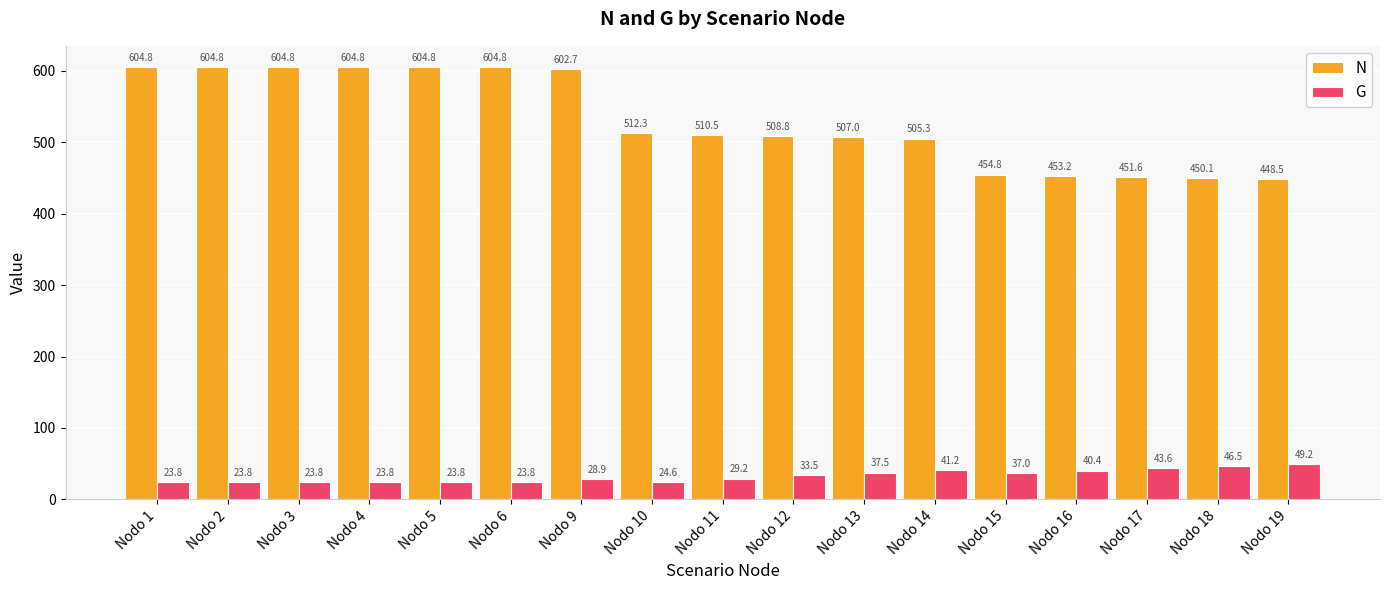

List the series in order of their peak value, highest first.

N, G